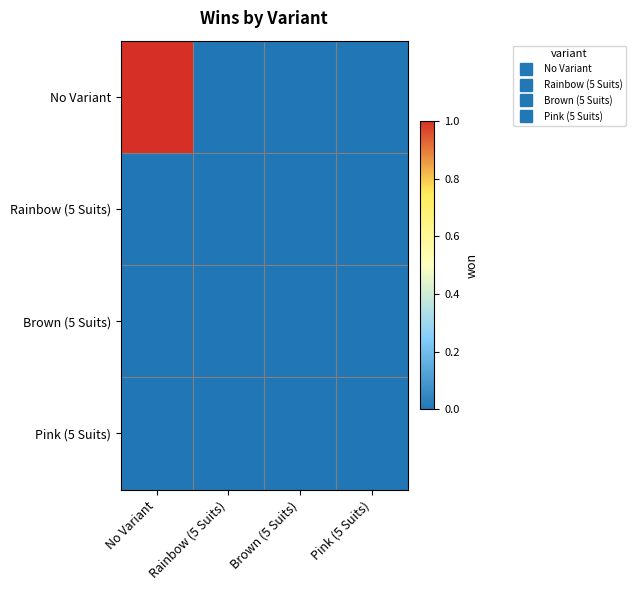

Reading right to left, list all the values displayed in this chart.

No Variant: Pink (5 Suits)=0	Brown (5 Suits)=0	Rainbow (5 Suits)=0	No Variant=1
Rainbow (5 Suits): Pink (5 Suits)=0	Brown (5 Suits)=0	Rainbow (5 Suits)=0	No Variant=0
Brown (5 Suits): Pink (5 Suits)=0	Brown (5 Suits)=0	Rainbow (5 Suits)=0	No Variant=0
Pink (5 Suits): Pink (5 Suits)=0	Brown (5 Suits)=0	Rainbow (5 Suits)=0	No Variant=0